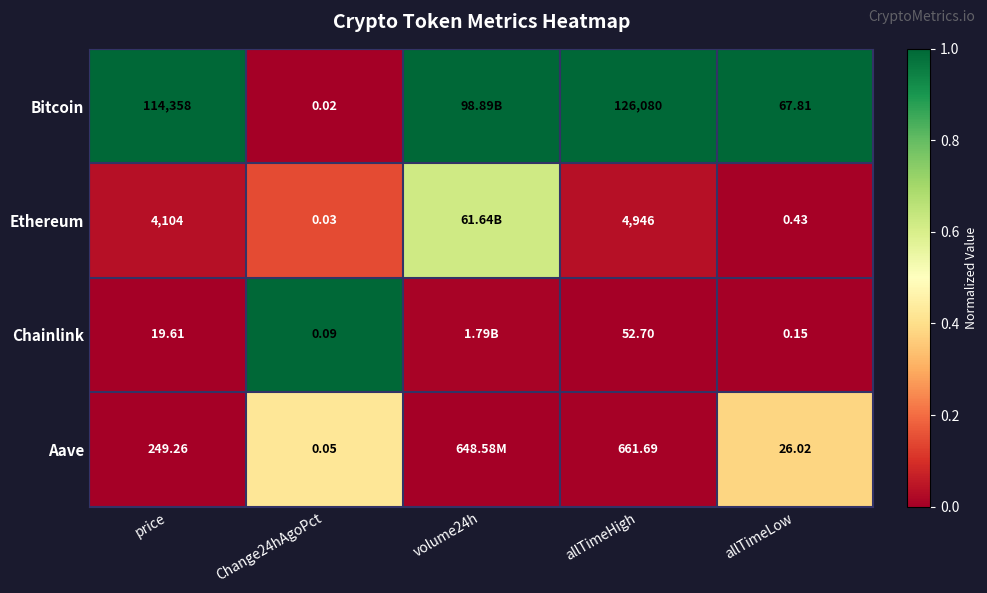

At price, list the series in order from smallest to largest.

Chainlink, Aave, Ethereum, Bitcoin